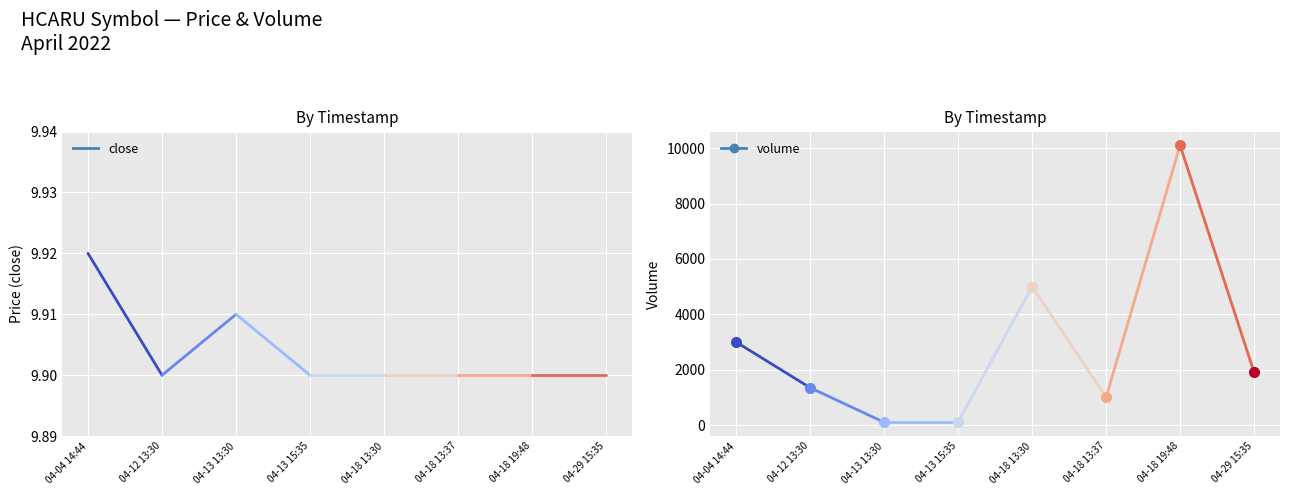

True or false: the data shows 14.8 at 04-13 15:35.

False